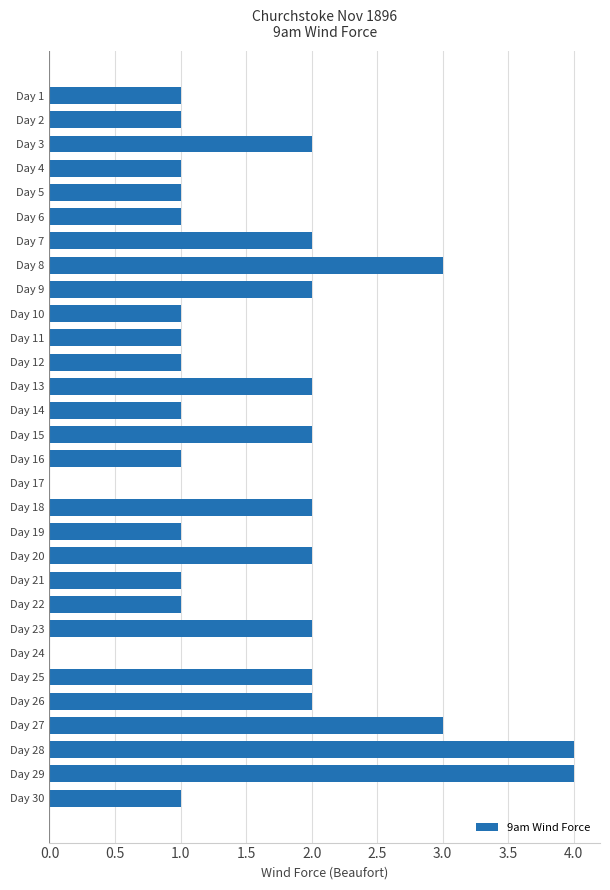

What is the sum of all values?

48